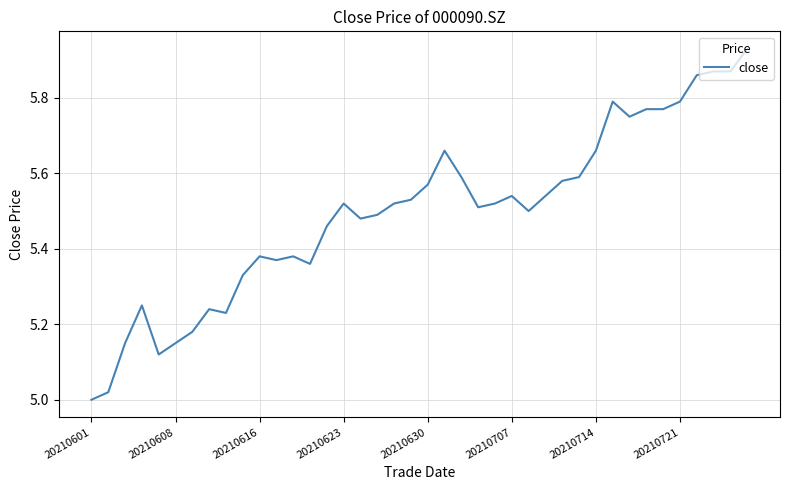

What is the difference between the maximum and minimum values?

0.9